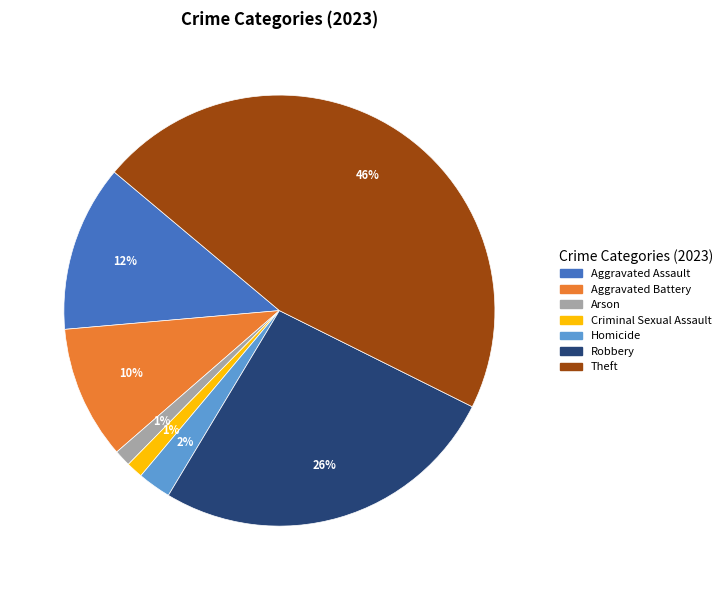

Does any single category account for the majority?

No